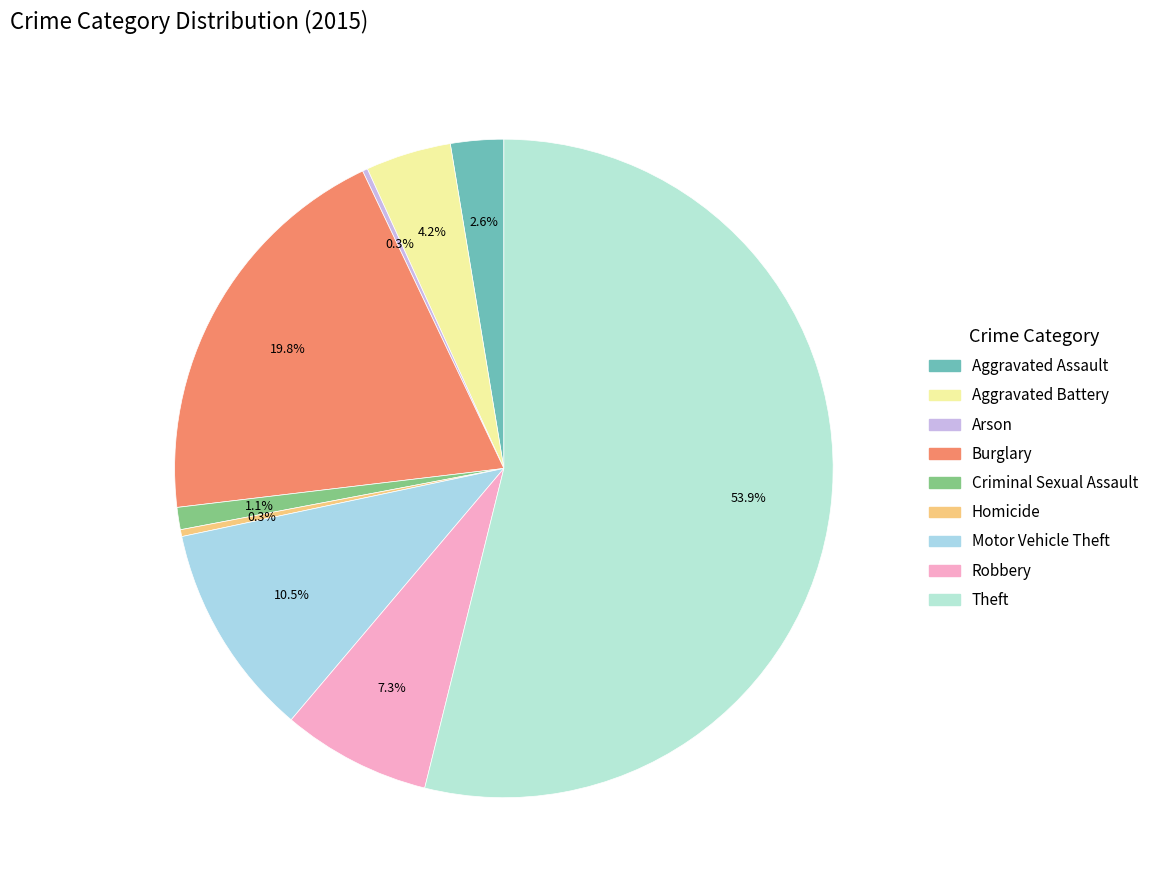

Is there any slice that represents more than half of the pie?

Yes